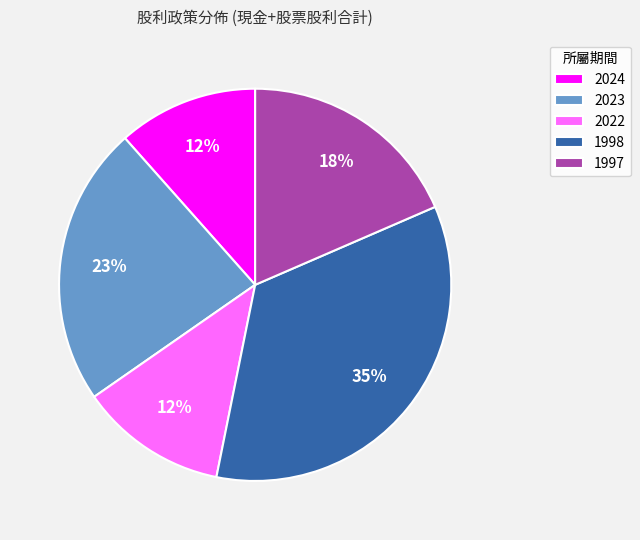

To the nearest percent, what is the combined percentage of 1998 and 2022?

47%